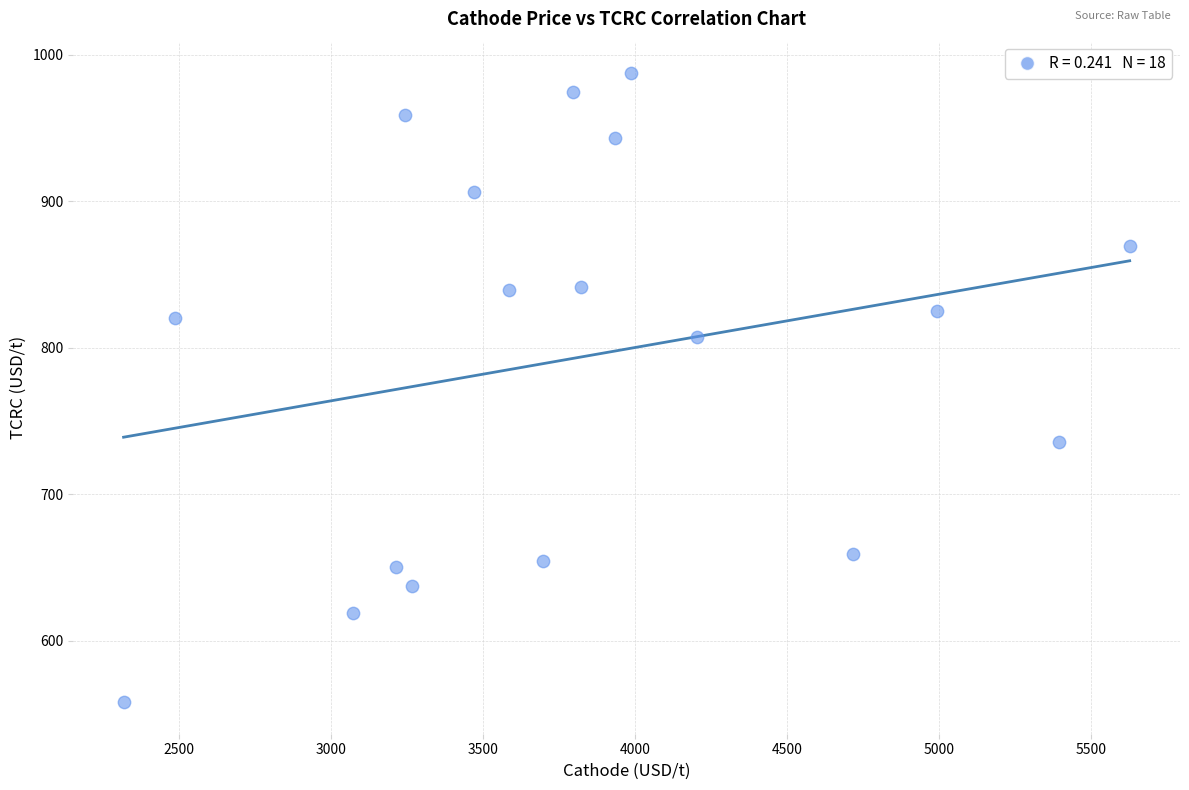

What is the range of Y values (max minus min)?

429.5